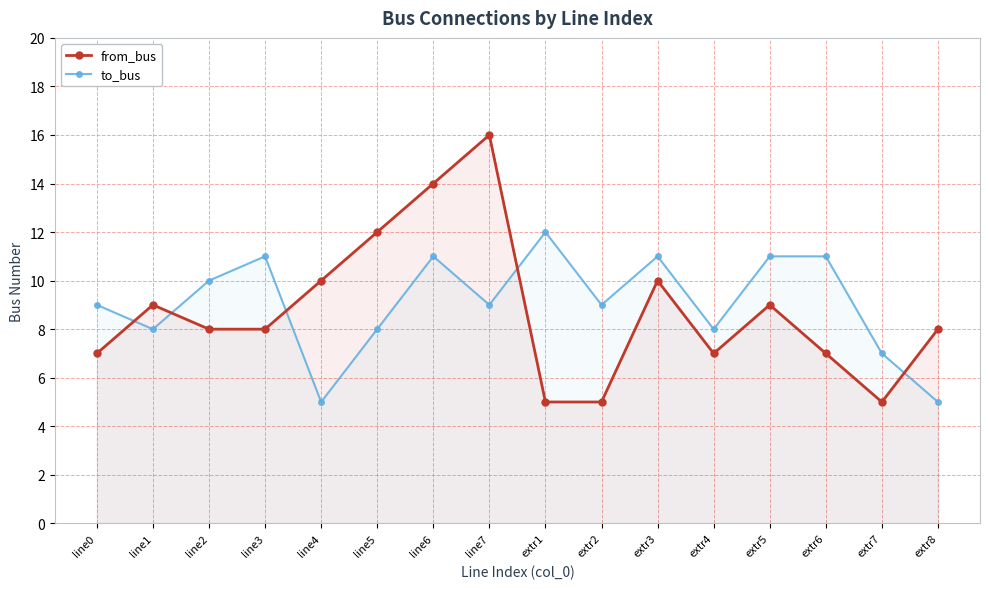

Which series changed the most between extr5 and extr7?

from_bus